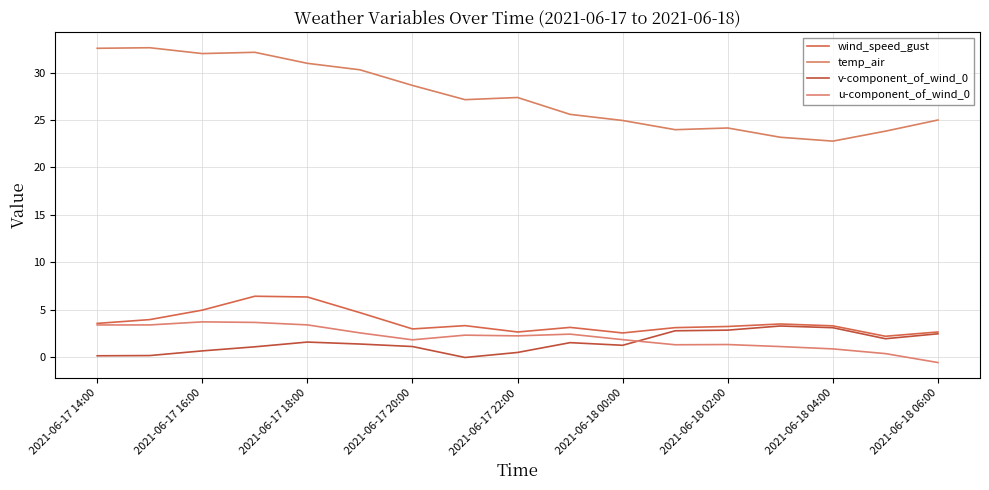

Is this an area chart (filled region under the line)?

No